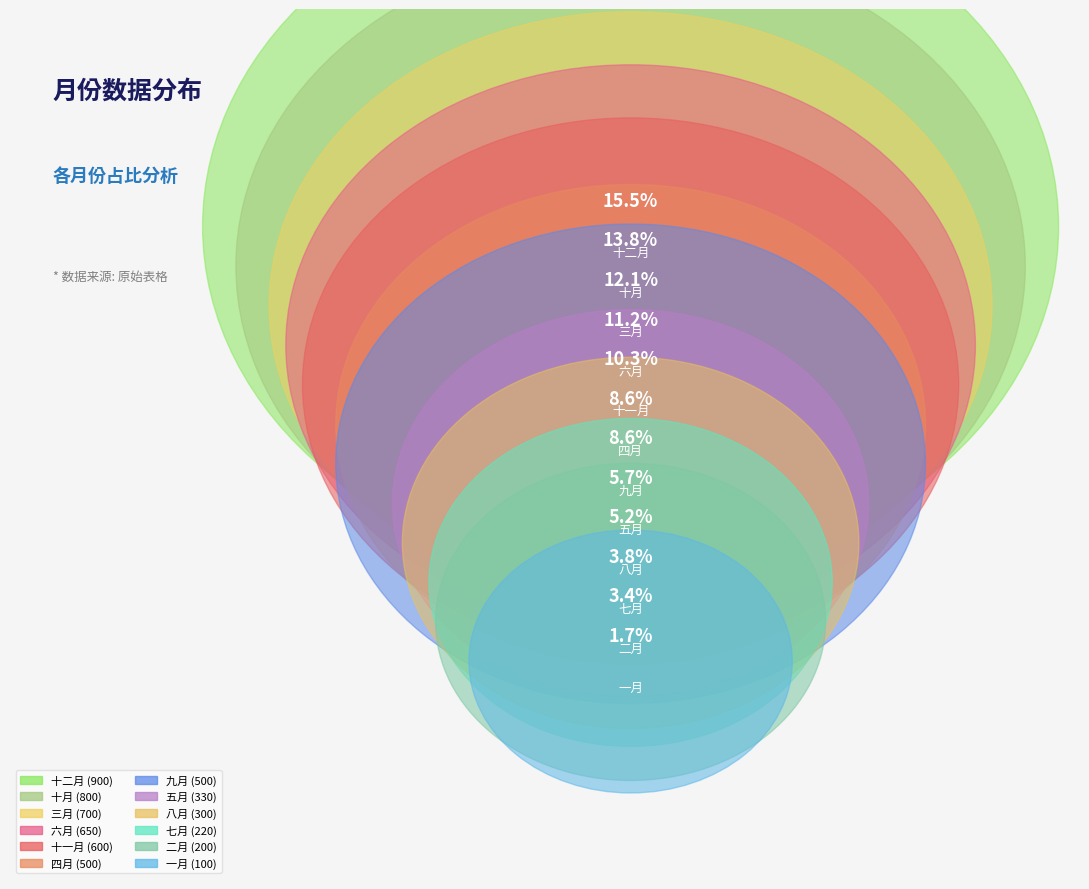

True or false: 九月 accounts for 9% of the total.

True